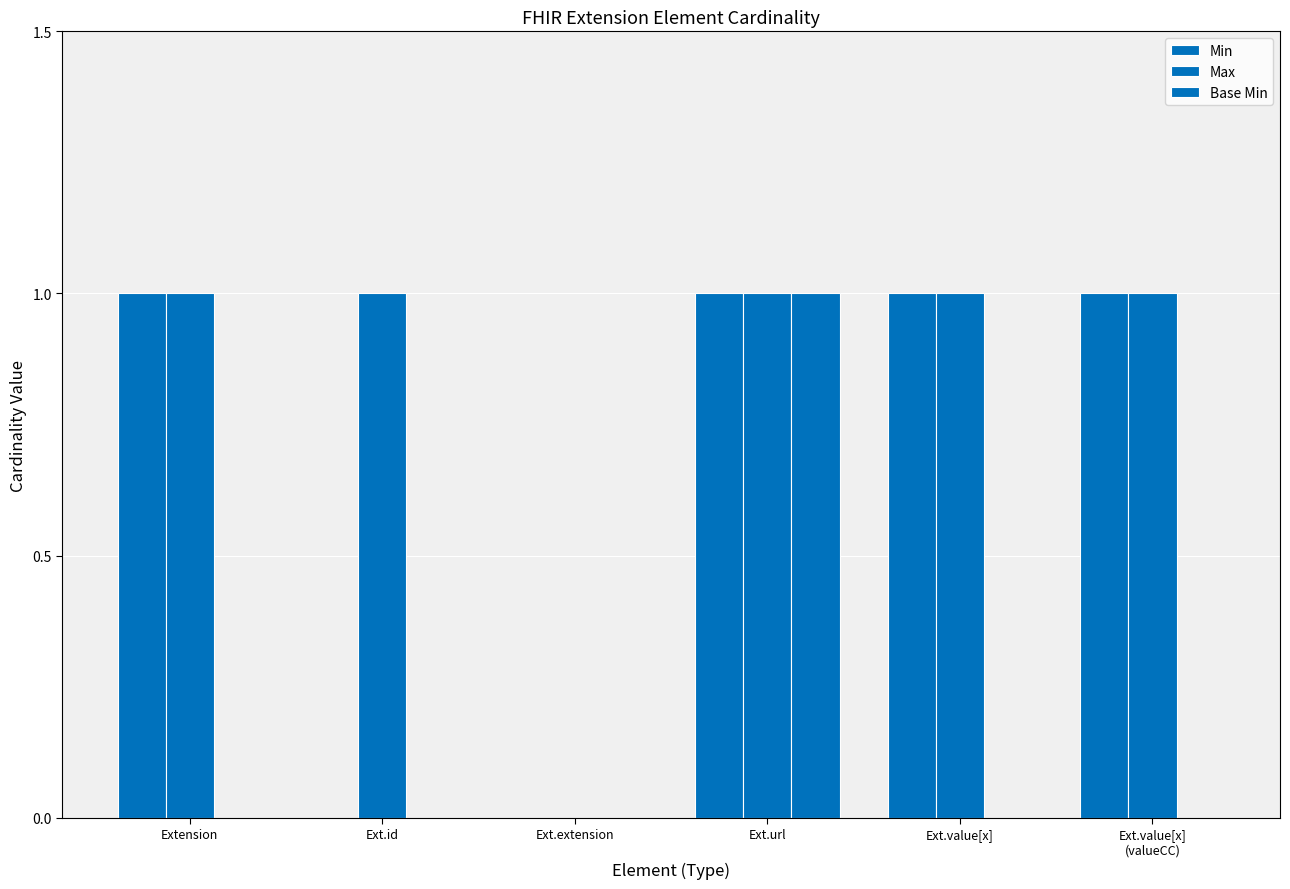

True or false: Max has a value of 2 at Ext.value[x].

False